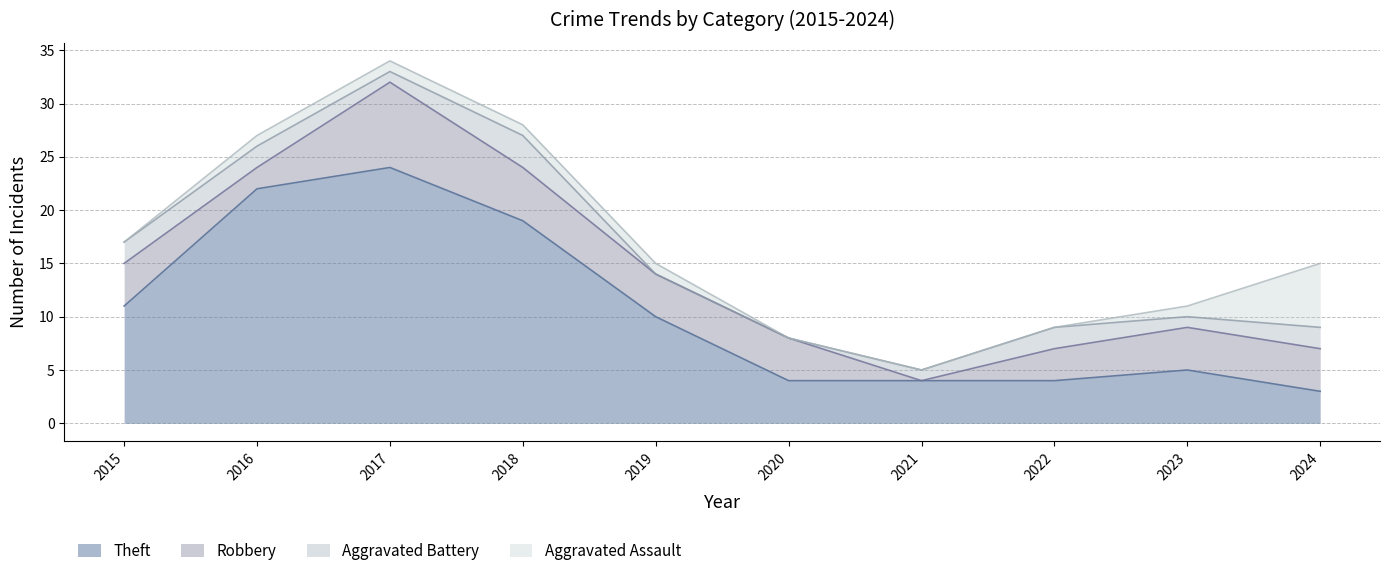

What is the value of the Robbery point at the 2nd from the left?

2